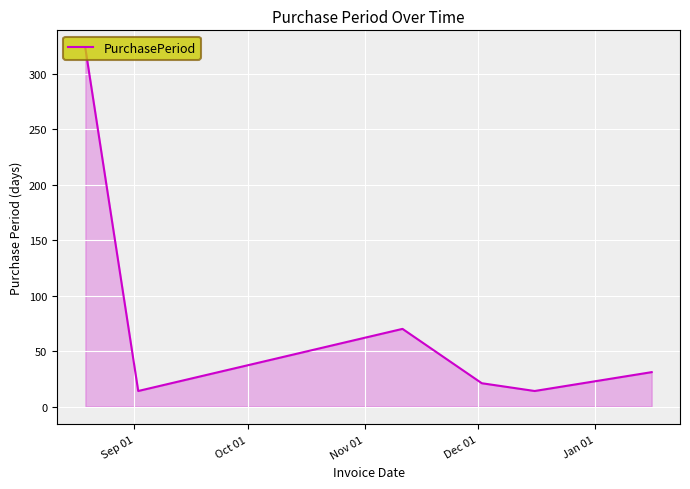

What is the sum of all values?

473